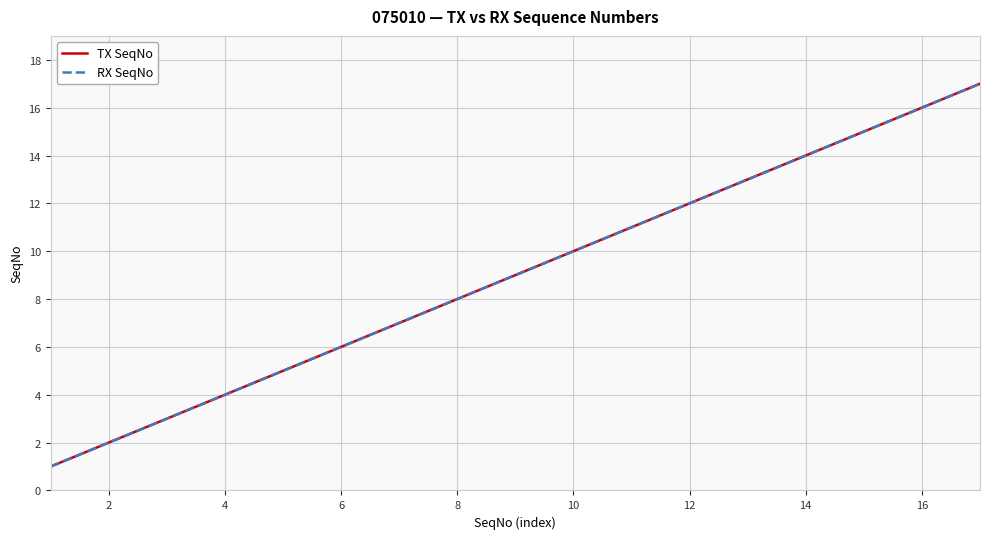

Is this an area chart (filled region under the line)?

No